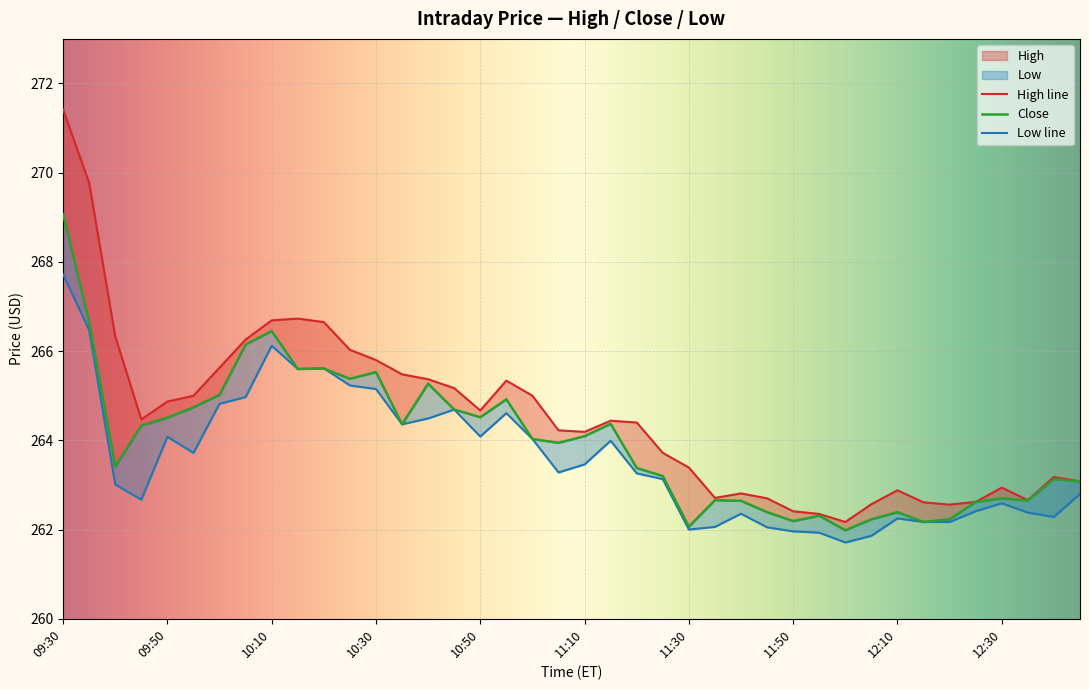

What is the value of the Low point at the 13th from the left?

265.1